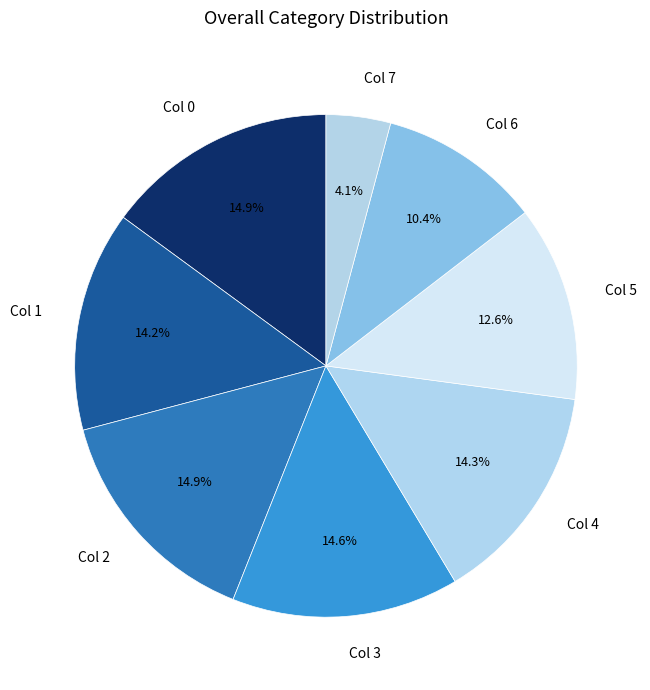

Which slice is the smallest?

Col 7